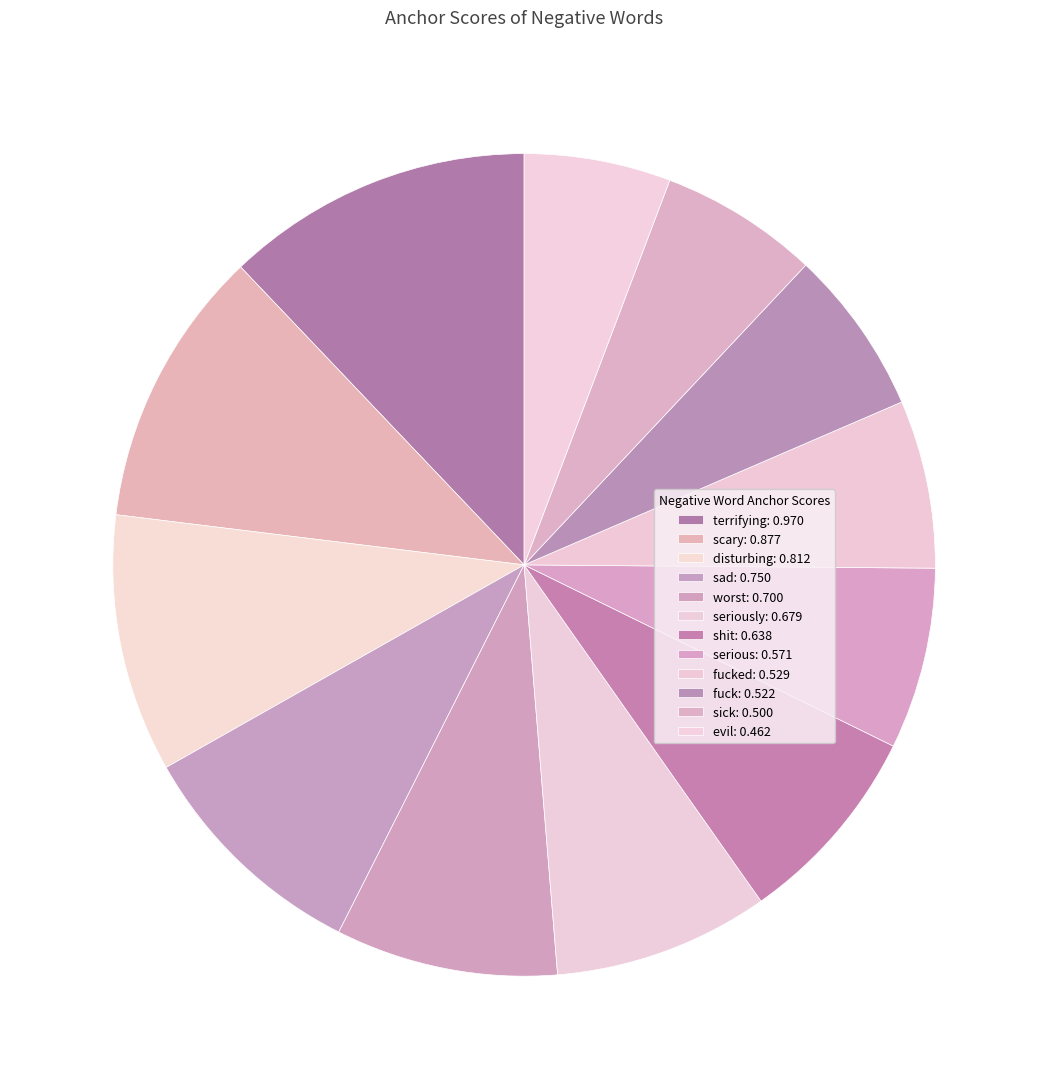

Is there a majority slice in this chart?

No